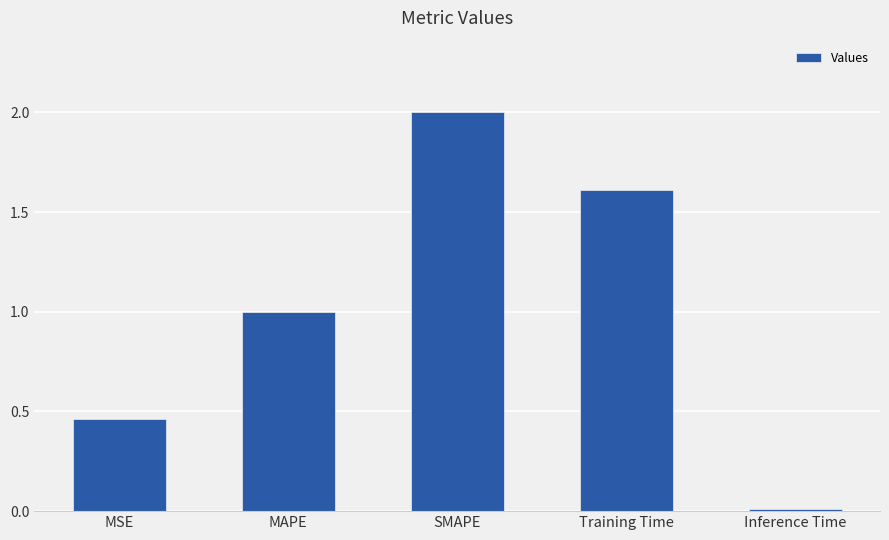

How many bars are there in total?

5